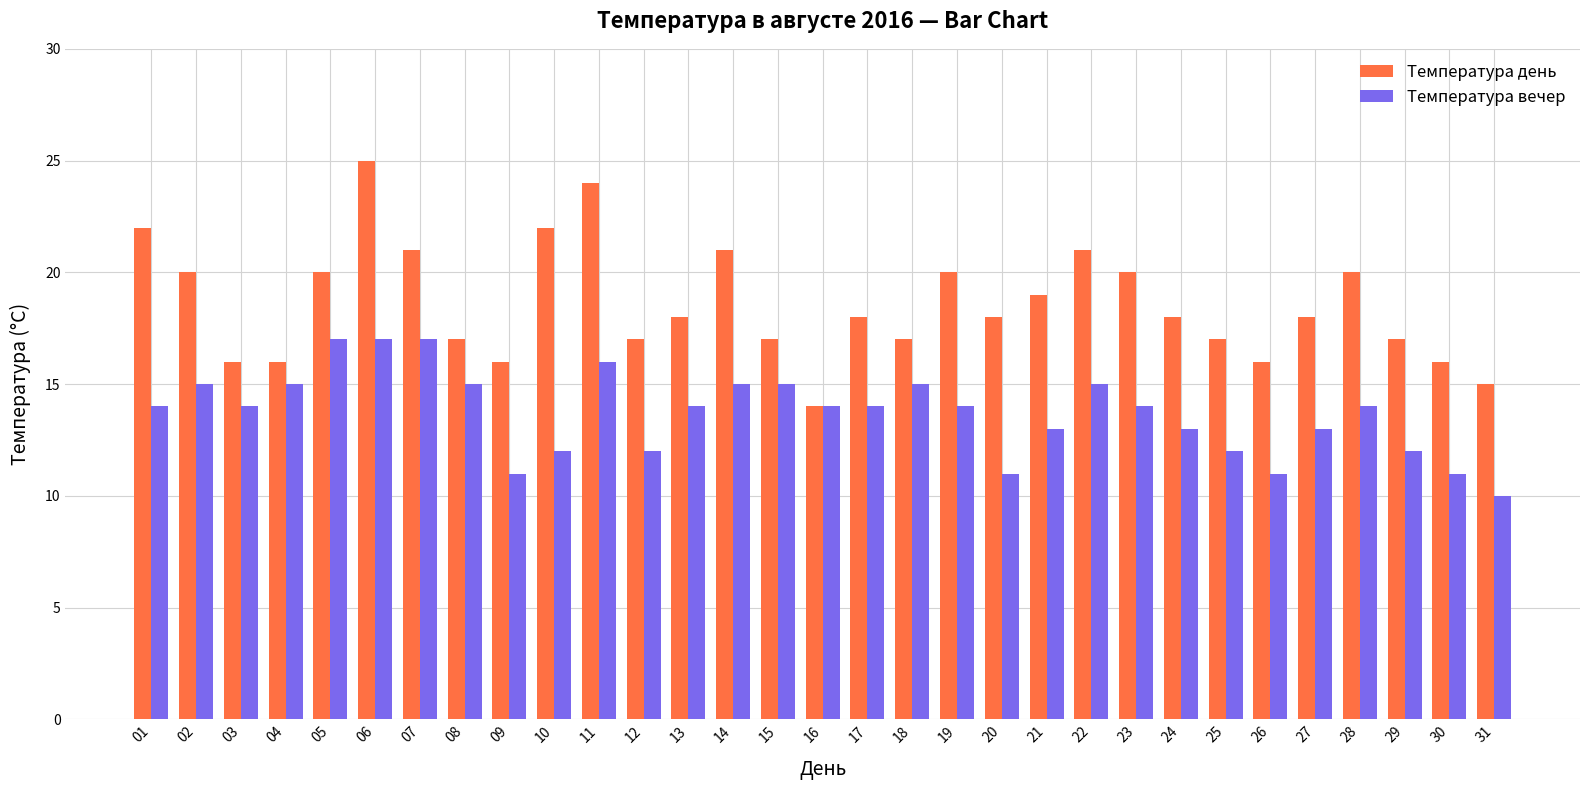

What is the spread (max minus min) of values at 23?

6